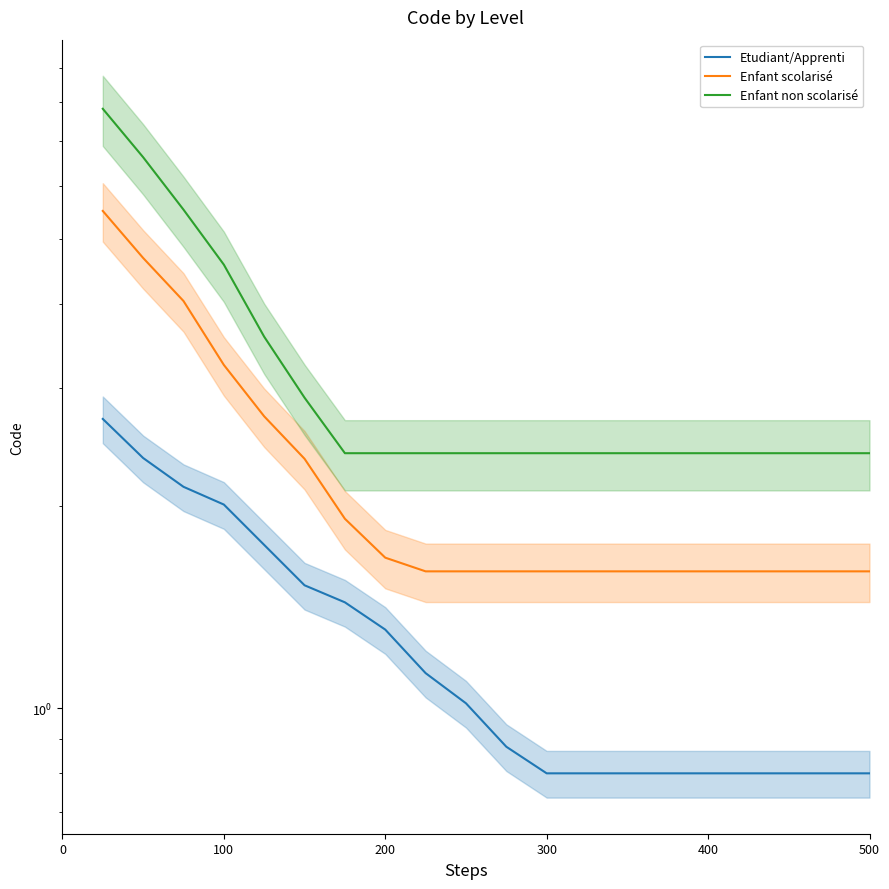

What is the difference between the maximum and second lowest values in the Enfant non scolarisé series?

5.4